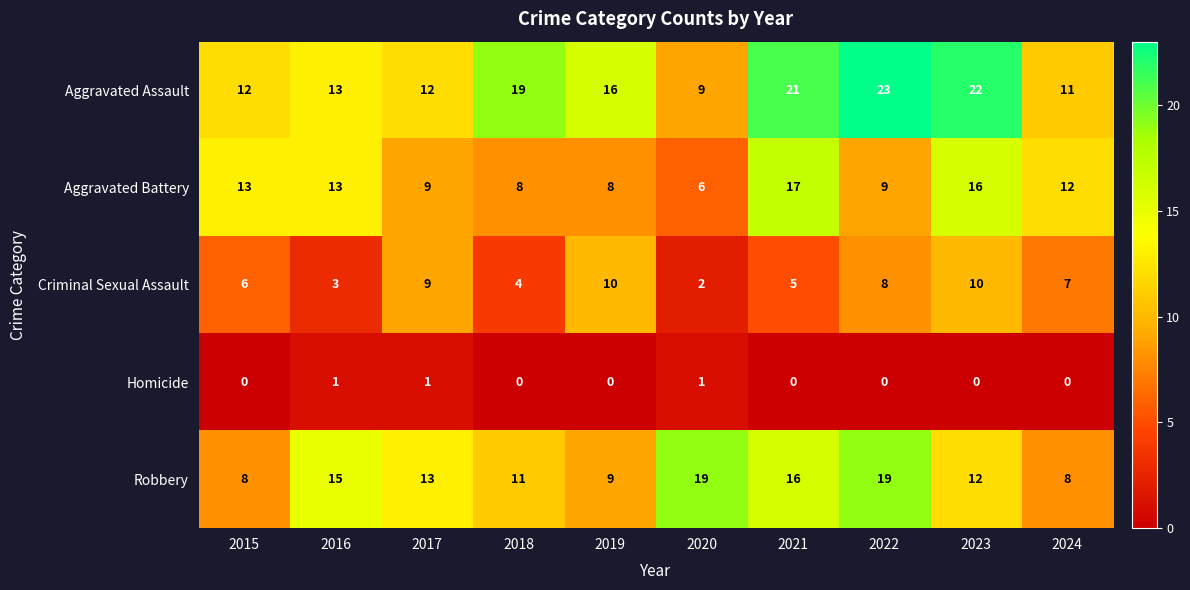

The Aggravated Assault series shows 8 at 2015. True or false?

False